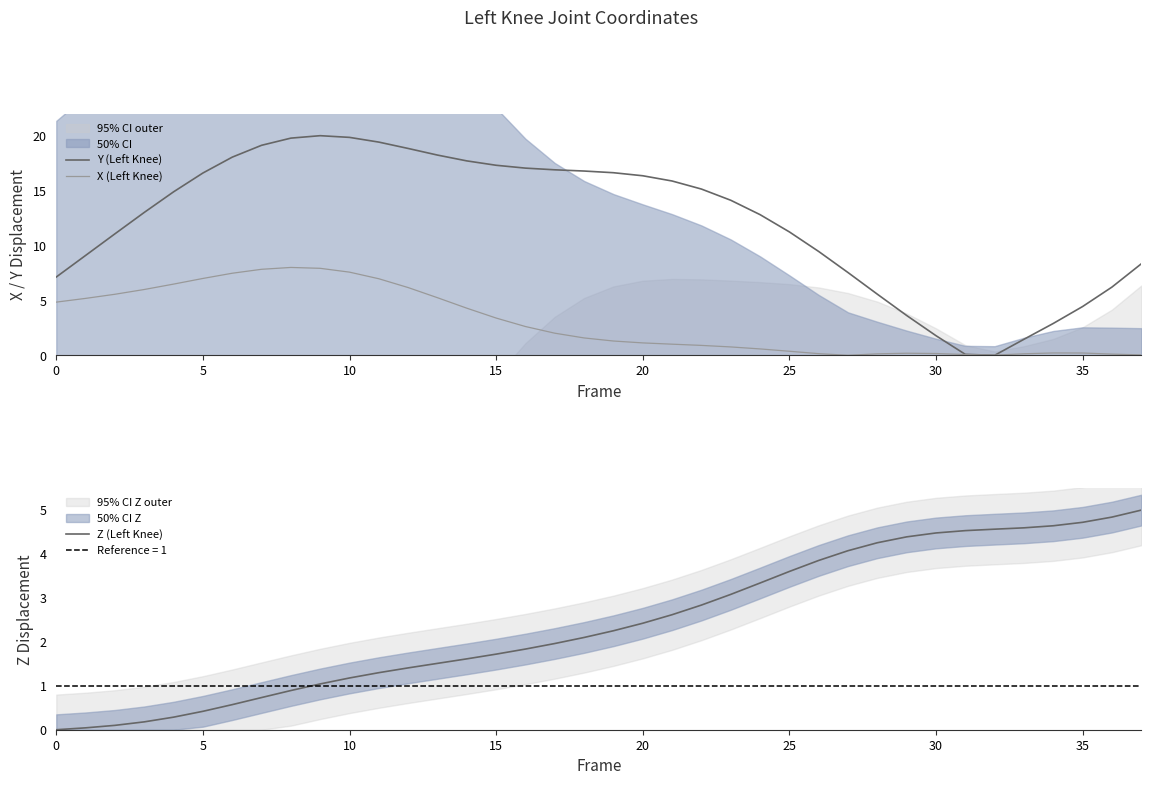

What is the sum of all Y (Left Knee) values?

464.3